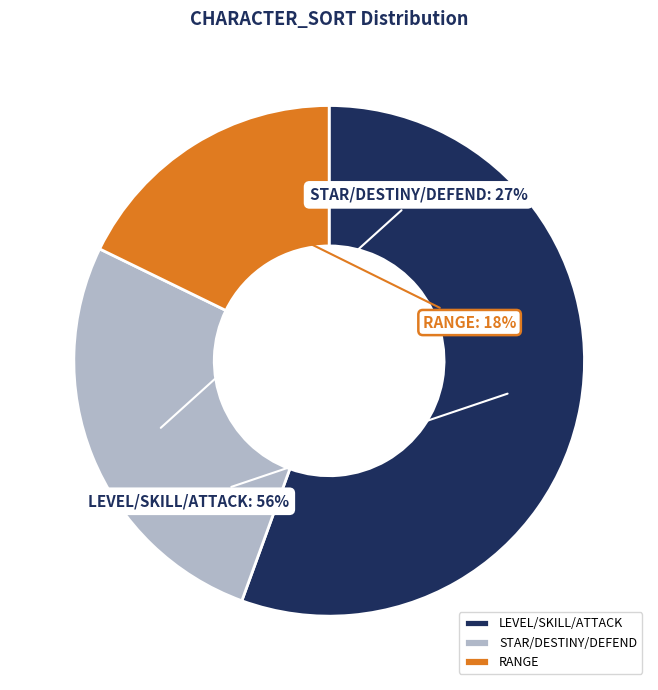

Is it true that RANGE is 18% of the pie?

True